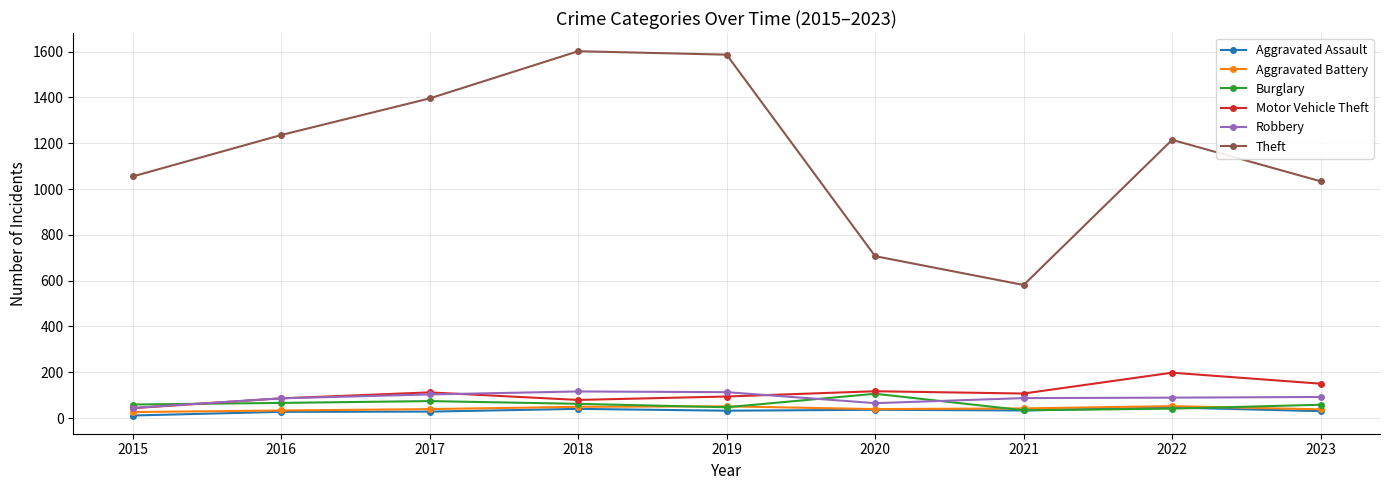

Which series has the largest total across all categories?

Theft